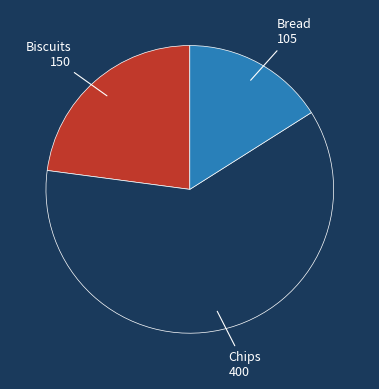

How many segments does this pie chart have?

3